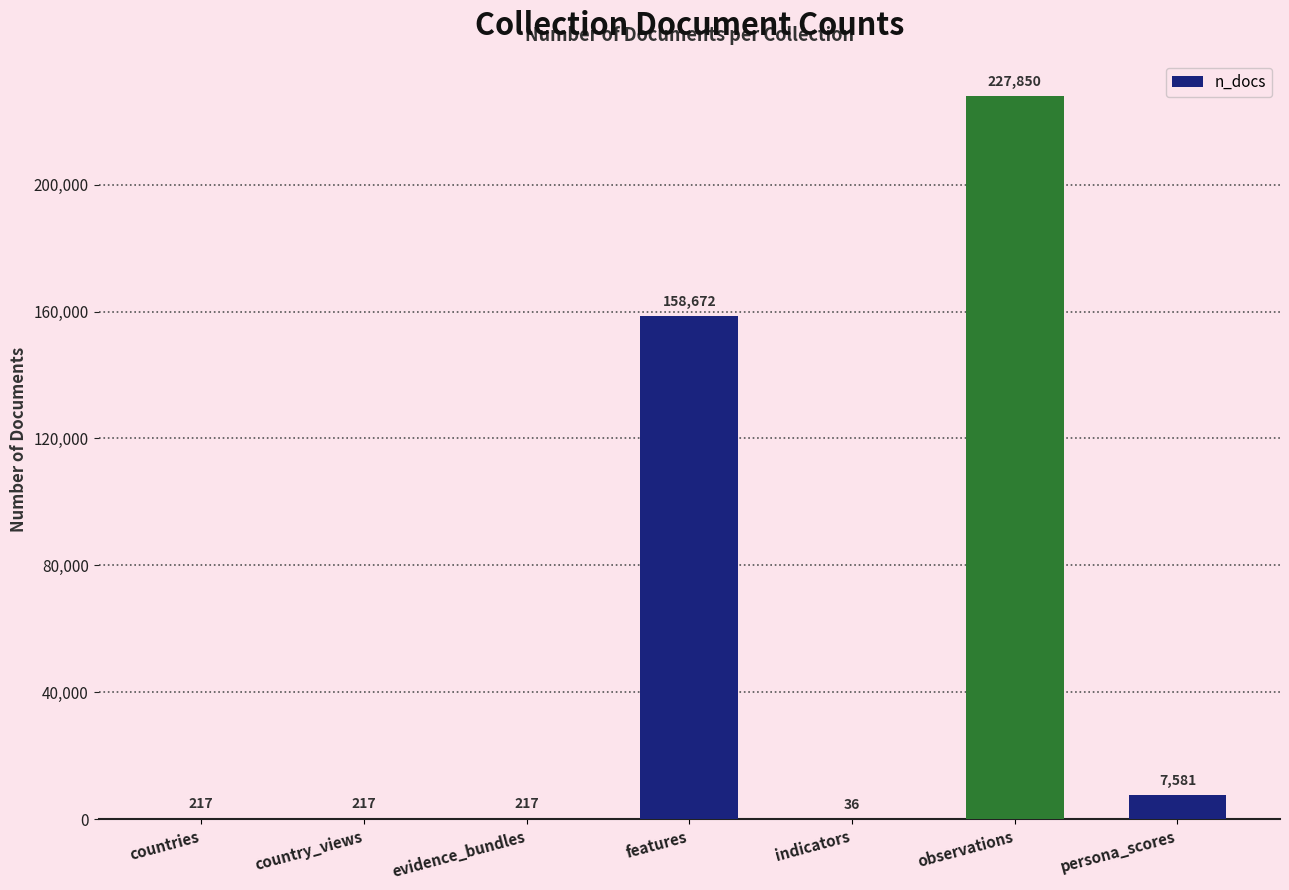

What is the approximate value at persona_scores, to the nearest 100?

7600